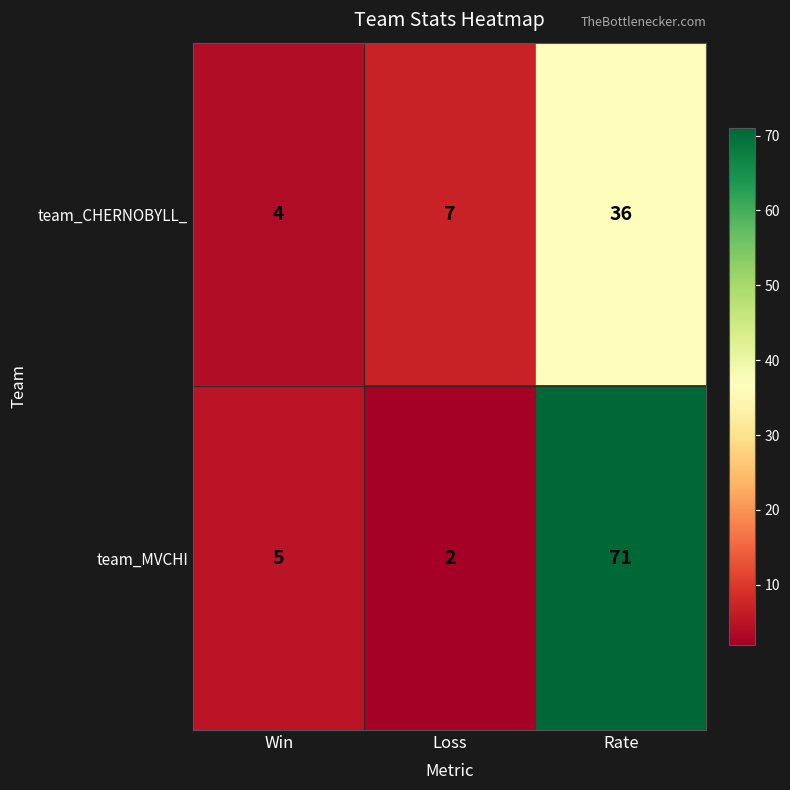

What is the difference between the highest and lowest values at Loss?

5